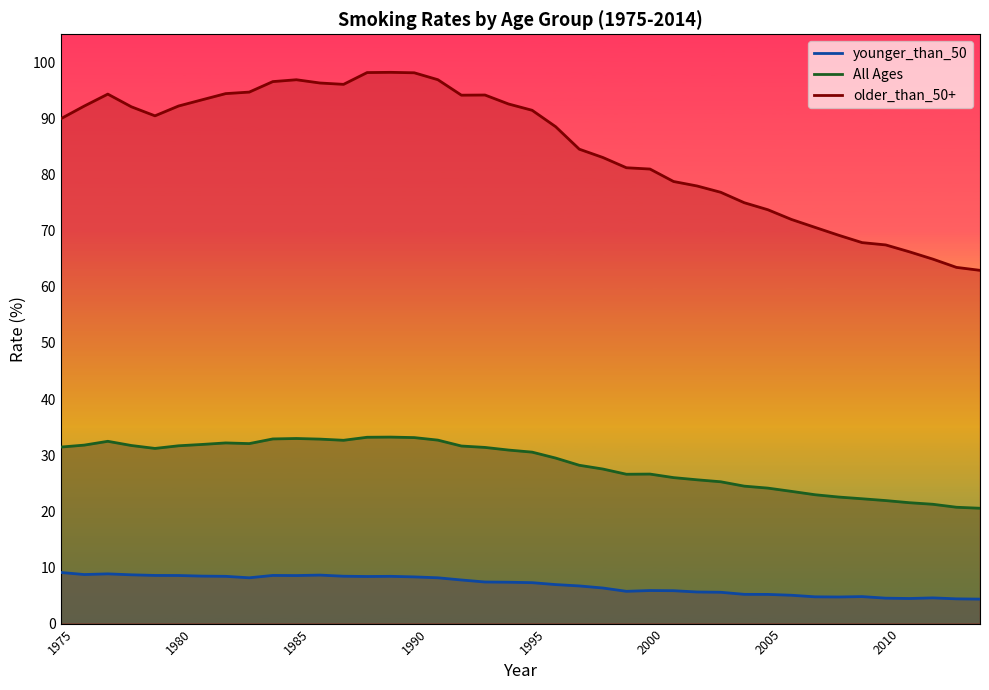

Reading left to right, extract all data points from this chart.

All Ages: 1975=31.4	1976=31.8	1977=32.5	1978=31.7	1979=31.2	1980=31.7	1981=31.9	1982=32.2	1983=32.1	1984=32.9	1985=33.0	1986=32.9	1987=32.7	1988=33.2	1989=33.2	1990=33.1	1991=32.7	1992=31.6	1993=31.4	1994=30.9	1995=30.6	1996=29.5	1997=28.2	1998=27.5	1999=26.6	2000=26.6	2001=26.0	2002=25.6	2003=25.3	2004=24.5	2005=24.1	2006=23.6	2007=23.0	2008=22.6	2009=22.2	2010=21.9	2011=21.5	2012=21.3	2013=20.7	2014=20.6
older_than_50+: 1975=89.9	1976=92.2	1977=94.3	1978=92.1	1979=90.5	1980=92.2	1981=93.3	1982=94.4	1983=94.7	1984=96.6	1985=96.9	1986=96.3	1987=96.1	1988=98.2	1989=98.2	1990=98.1	1991=96.9	1992=94.2	1993=94.2	1994=92.6	1995=91.5	1996=88.5	1997=84.5	1998=83.0	1999=81.2	2000=81.0	2001=78.8	2002=78.0	2003=76.8	2004=75.0	2005=73.7	2006=72.0	2007=70.6	2008=69.2	2009=67.9	2010=67.5	2011=66.2	2012=64.9	2013=63.5	2014=62.9
younger_than_50: 1975=9.1	1976=8.7	1977=8.9	1978=8.7	1979=8.6	1980=8.6	1981=8.5	1982=8.4	1983=8.2	1984=8.6	1985=8.6	1986=8.6	1987=8.4	1988=8.4	1989=8.4	1990=8.3	1991=8.2	1992=7.8	1993=7.4	1994=7.4	1995=7.3	1996=7.0	1997=6.7	1998=6.3	1999=5.8	2000=5.9	2001=5.9	2002=5.6	2003=5.6	2004=5.2	2005=5.2	2006=5.0	2007=4.8	2008=4.7	2009=4.8	2010=4.5	2011=4.5	2012=4.6	2013=4.4	2014=4.4